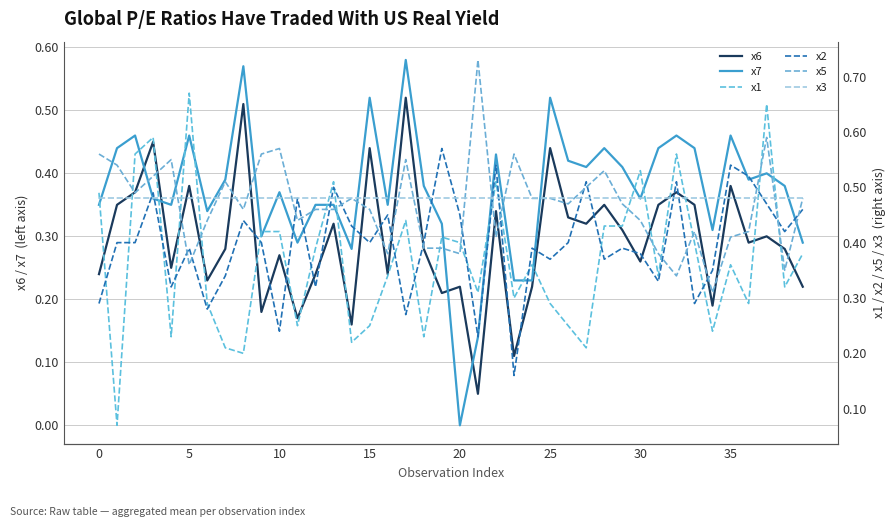

In x7, how many points are higher than both neighbors (excluding endpoints)?

12